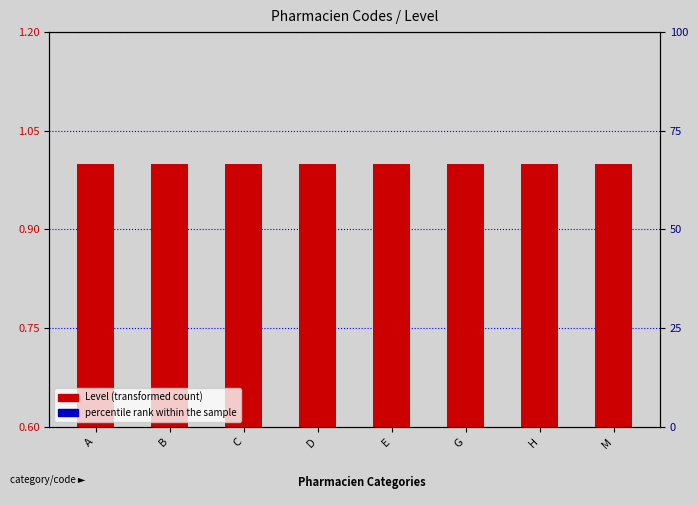

What position from the right is A?

8